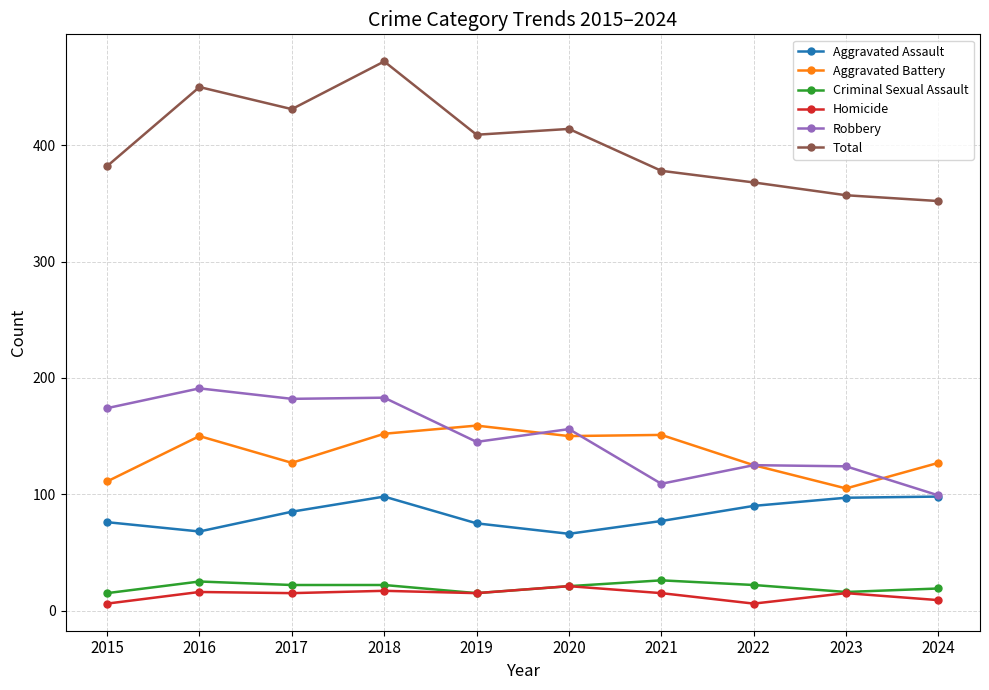

True or false: Total has more than 0 interior local peaks.

True